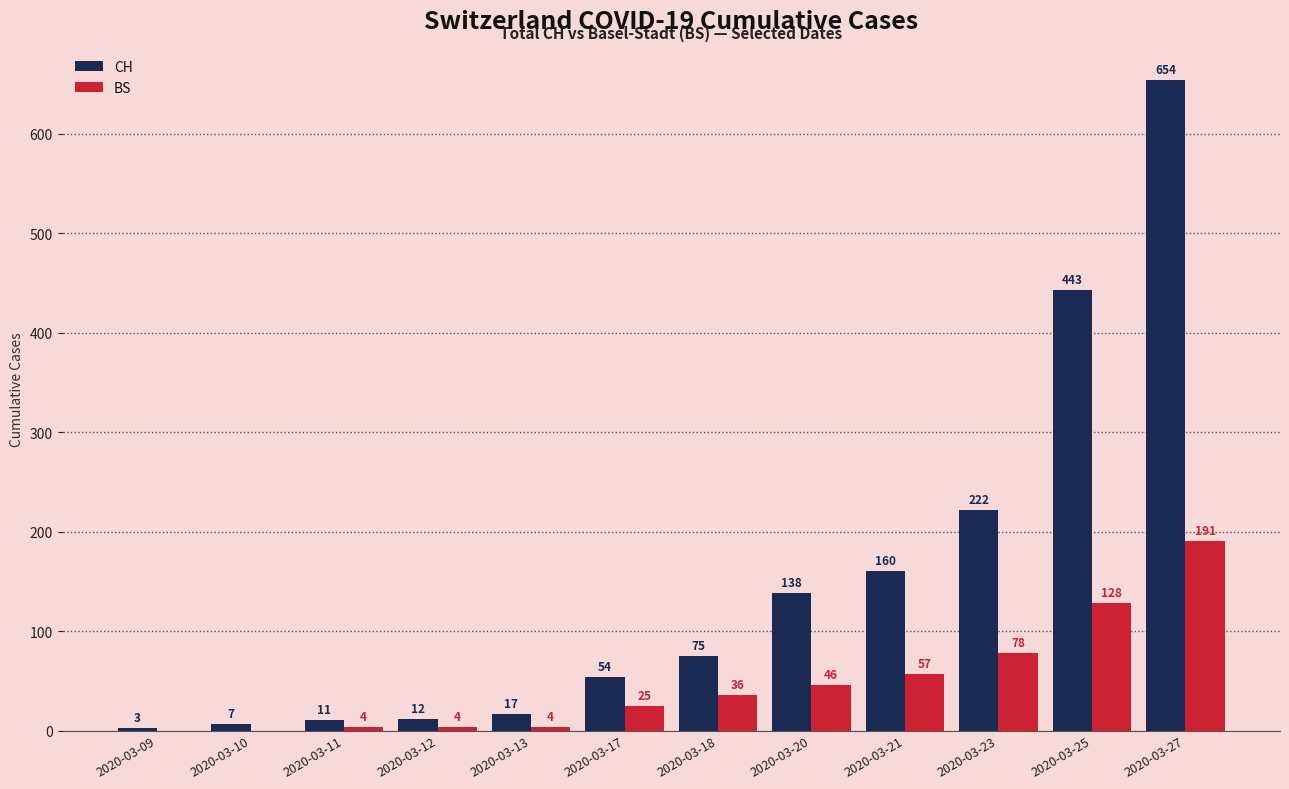

Reading right to left, list all the values displayed in this chart.

CH: 2020-03-27=654	2020-03-25=443	2020-03-23=222	2020-03-21=160	2020-03-20=138	2020-03-18=75	2020-03-17=54	2020-03-13=17	2020-03-12=12	2020-03-11=11	2020-03-10=7	2020-03-09=3
BS: 2020-03-27=191	2020-03-25=128	2020-03-23=78	2020-03-21=57	2020-03-20=46	2020-03-18=36	2020-03-17=25	2020-03-13=4	2020-03-12=4	2020-03-11=4	2020-03-10=0	2020-03-09=0